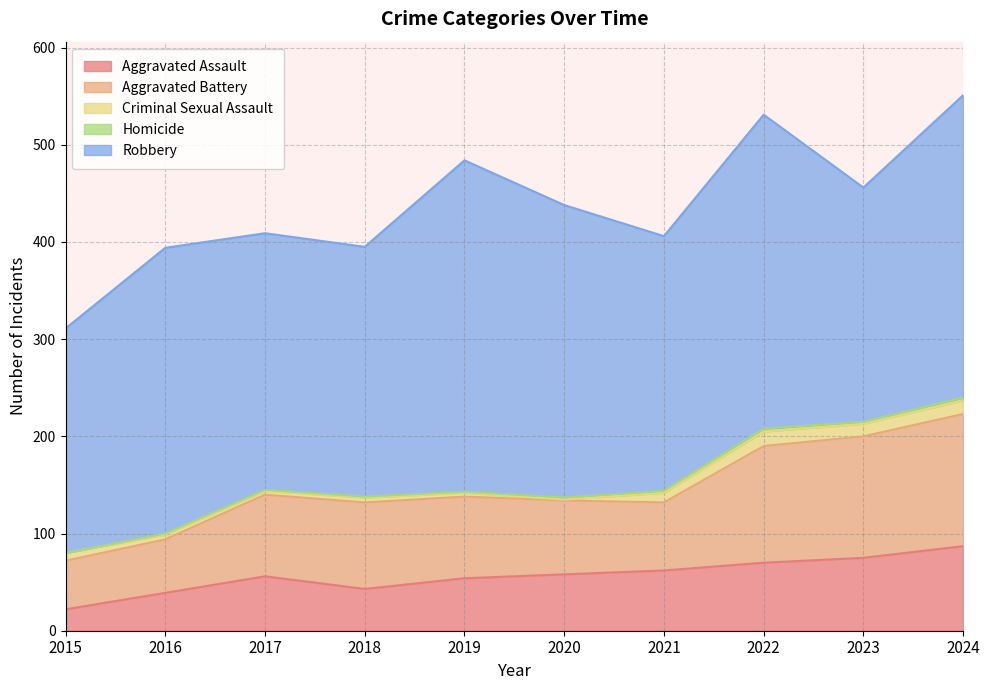

List the labels in order of Homicide value, largest first.

2022, 2024, 2020, 2021, 2023, 2016, 2017, 2018, 2019, 2015